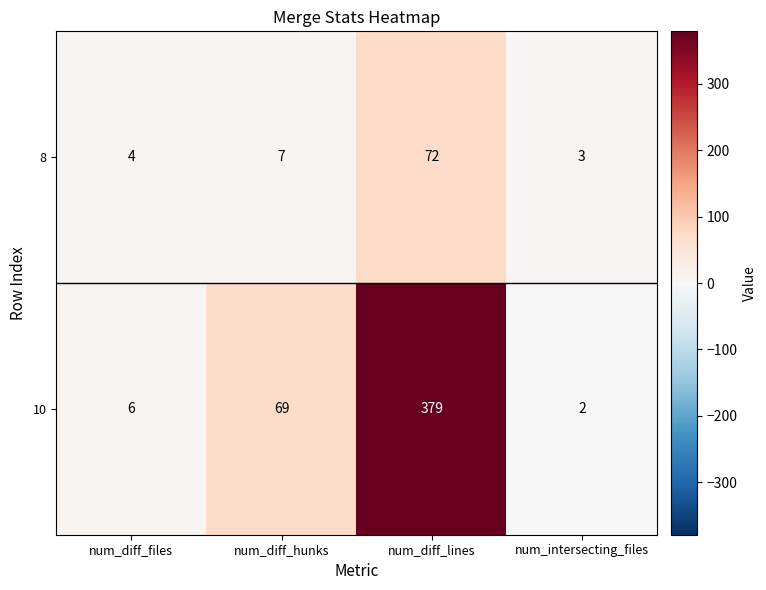

What is the highest value of the 10 series?

379